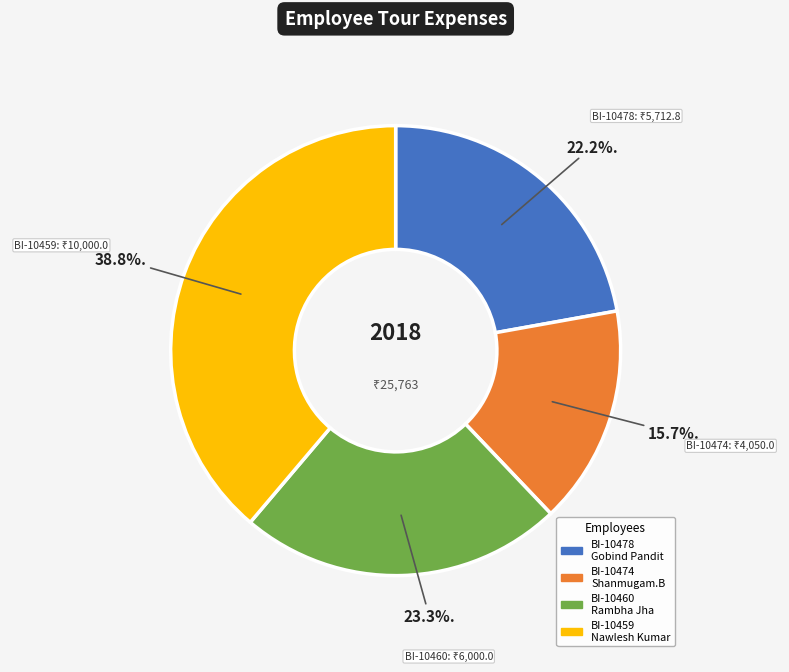

Which has a higher value, BI-10460 Rambha Jha or BI-10478 Gobind Pandit?

BI-10460 Rambha Jha